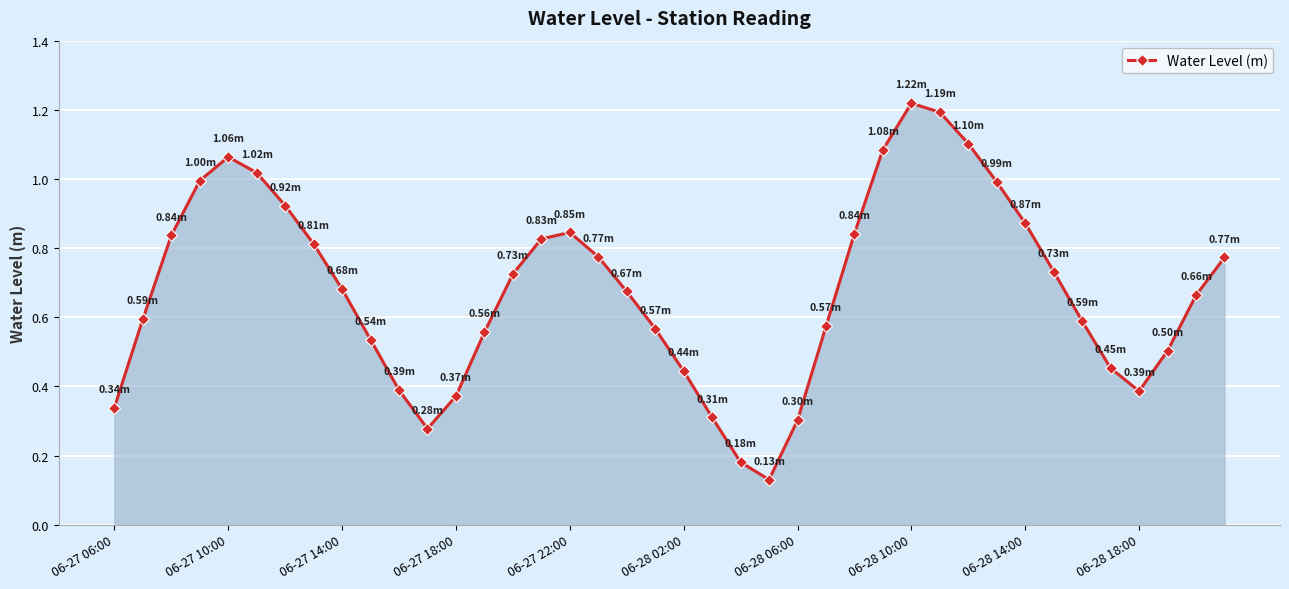

True or false: there are more than 2 points higher than both neighbors.

True